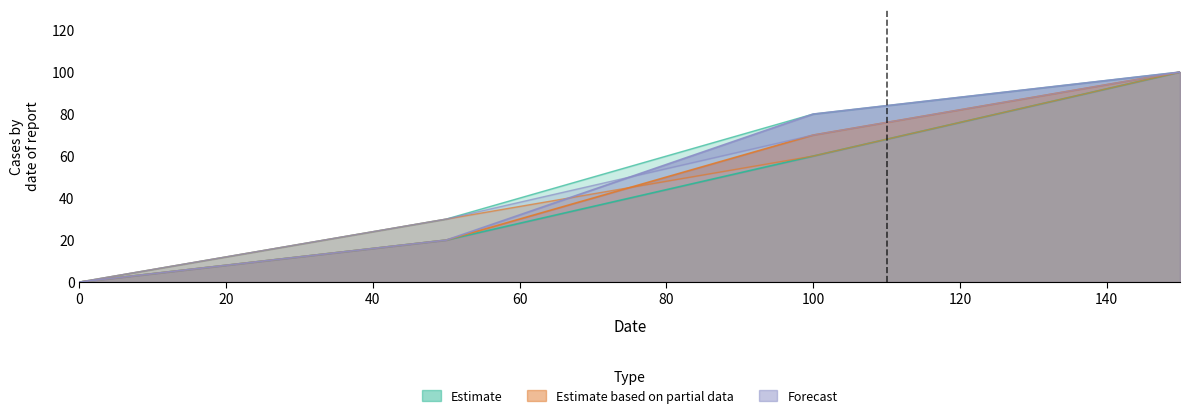

True or false: col_5 has a value of 145 at 60.

False